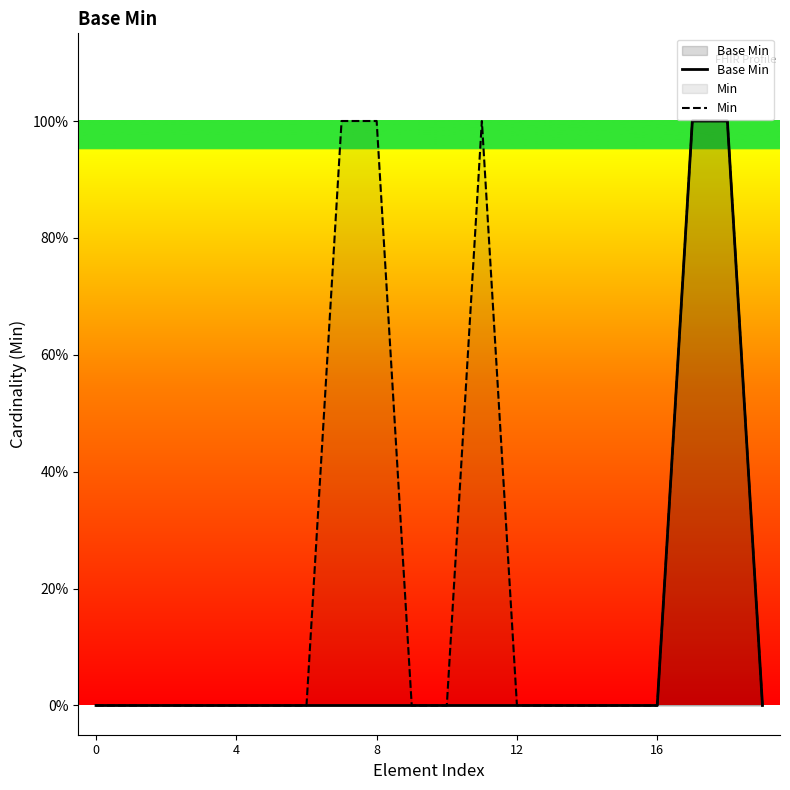

At which category is the sum across all series the highest?

17